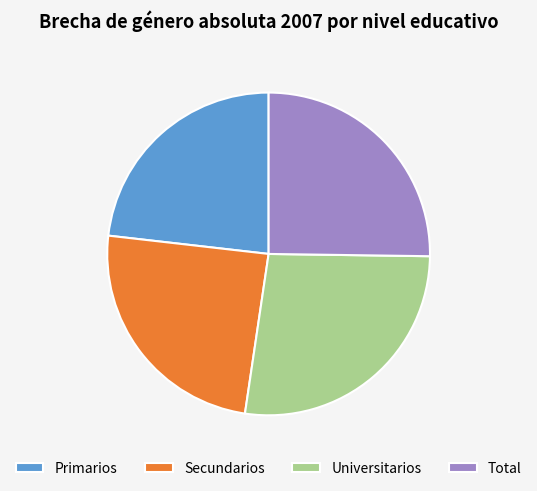

Which slice is the largest?

Universitarios